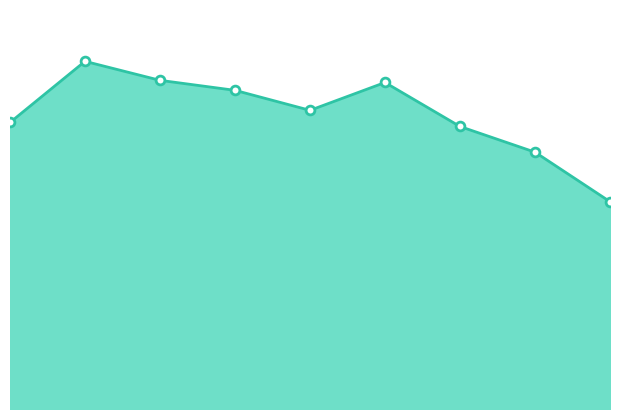

How many lines are shown in the chart?

1